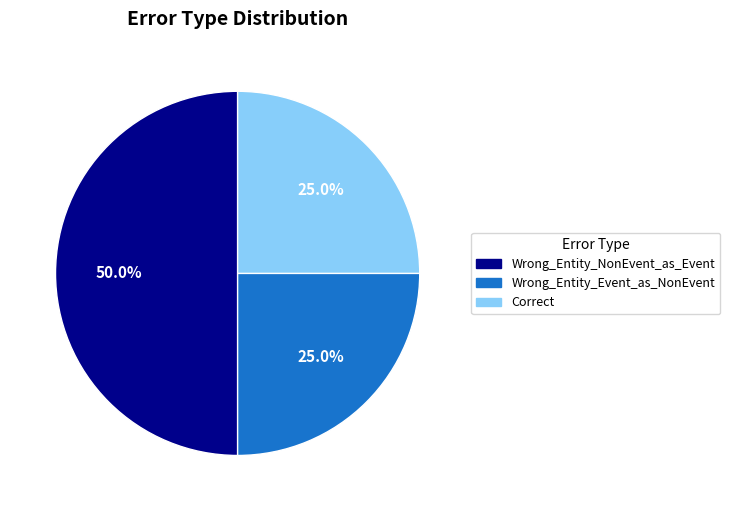

What is the largest slice in the pie chart?

Wrong_Entity_NonEvent_as_Event